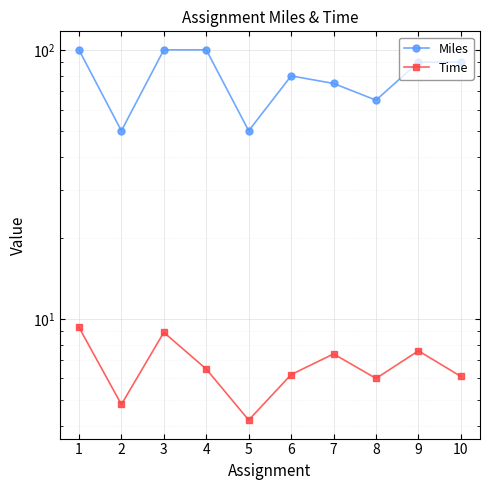

Reading right to left, transcribe all the data shown in this chart.

Miles: 90.0	90.0	65.0	75.0	80.0	50.0	100.0	100.0	50.0	100.0
Time: 6.1	7.6	6.0	7.4	6.2	4.2	6.5	8.9	4.8	9.3